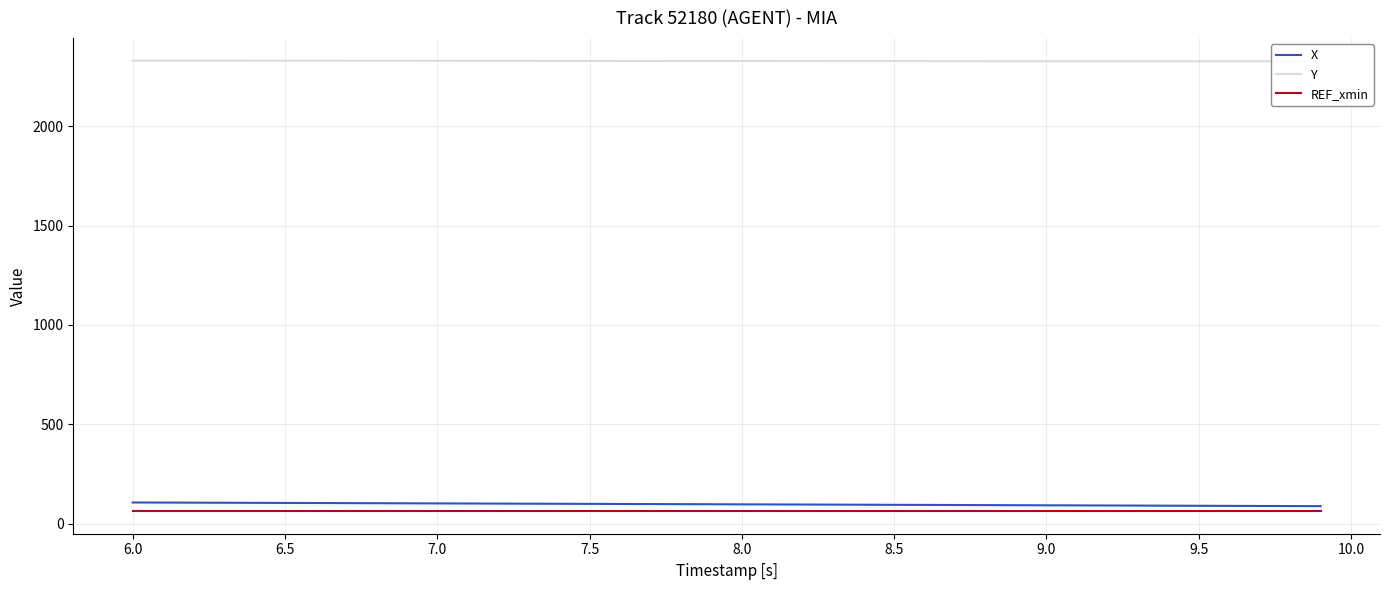

Which series has the largest range (max minus min)?

X